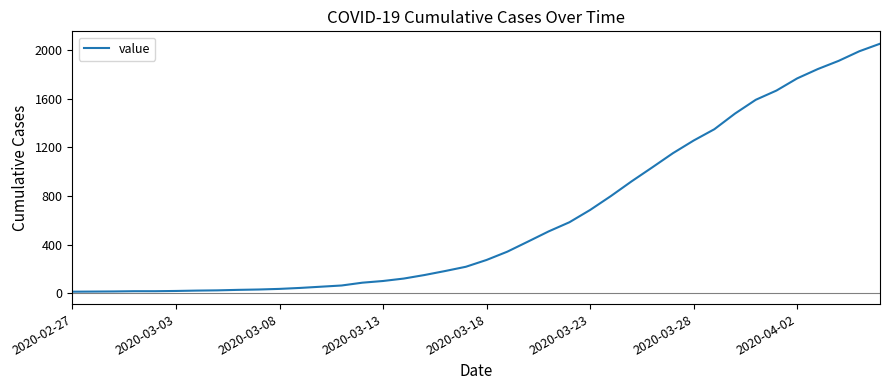

What is the greatest value displayed?

2052